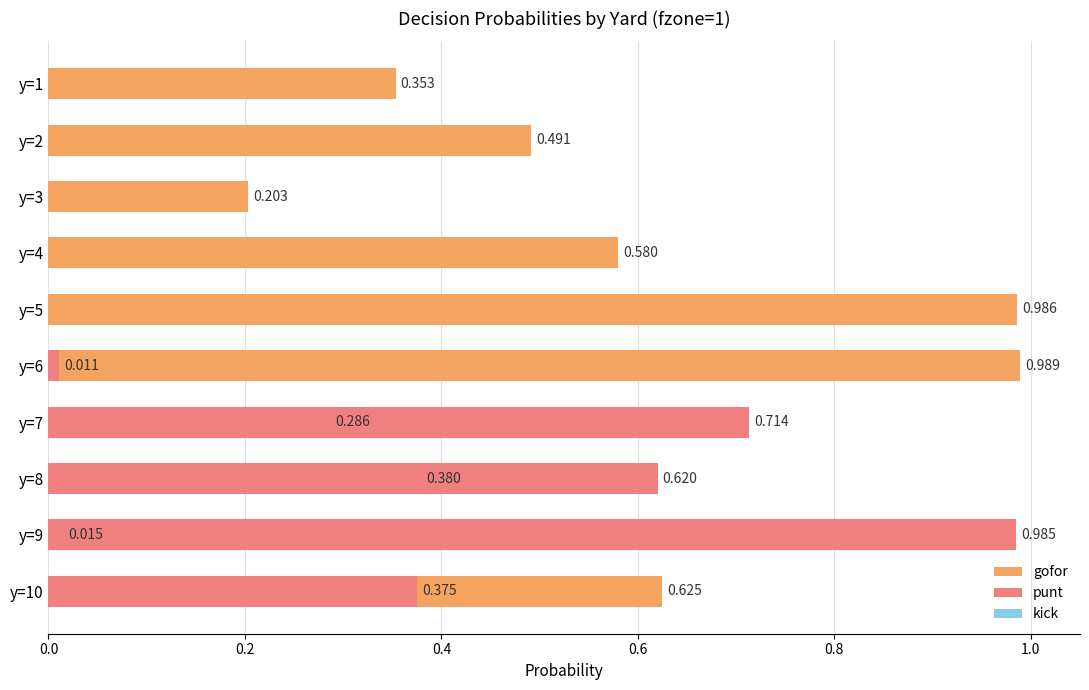

The punt series shows 0.6 at y=5. True or false?

False